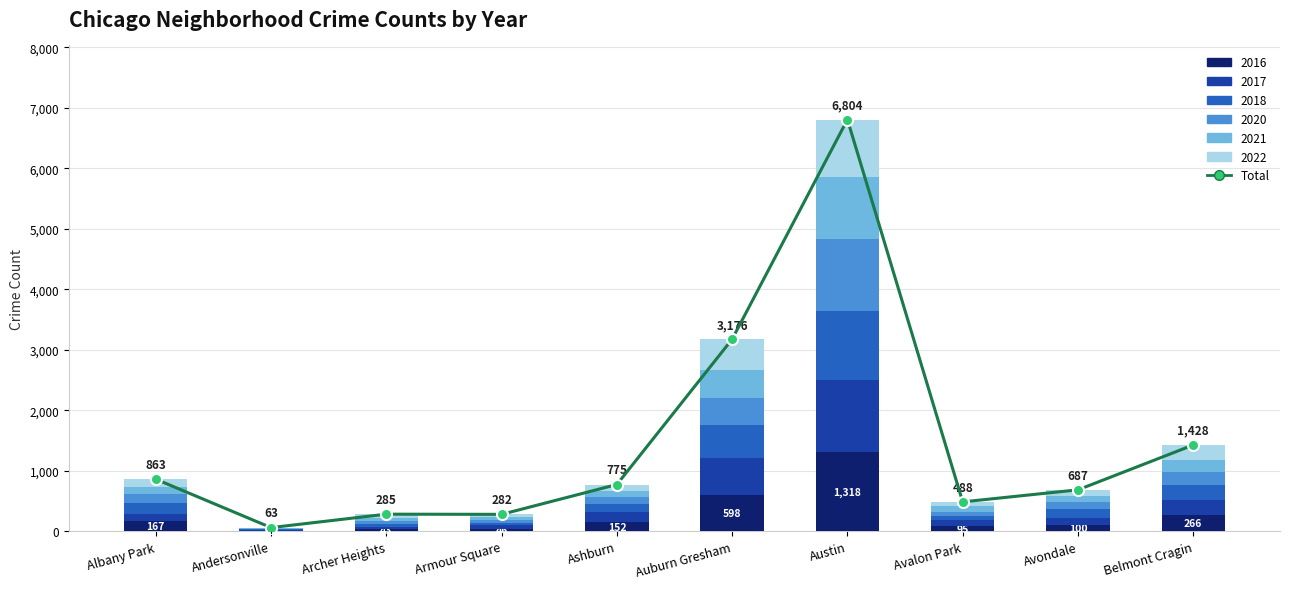

What is the minimum value shown in the chart?

63